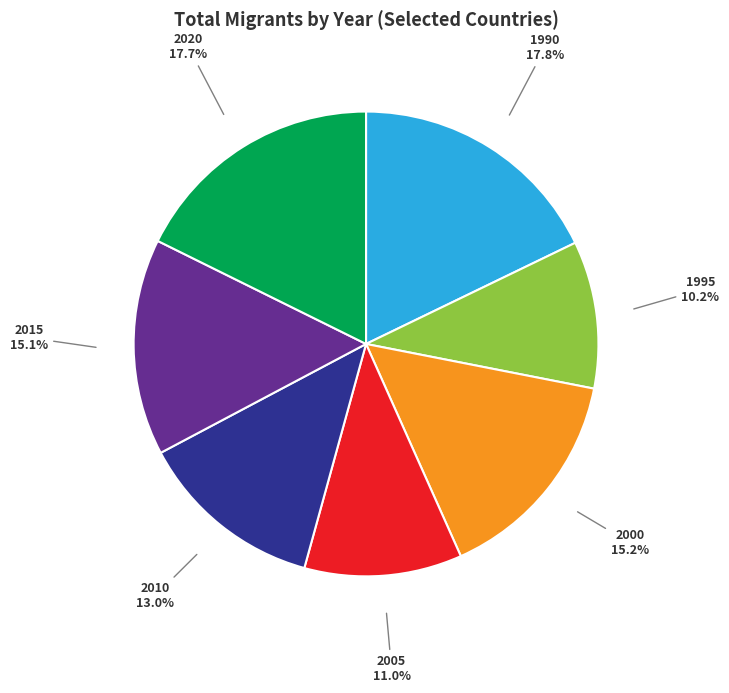

Is there a majority slice in this chart?

No